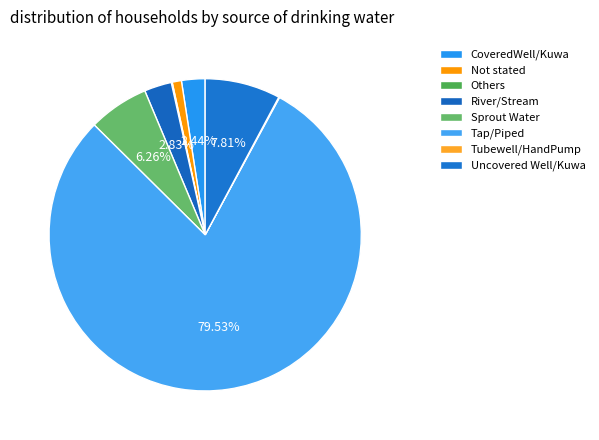

Do Not stated and Others together represent more than half of the pie?

No